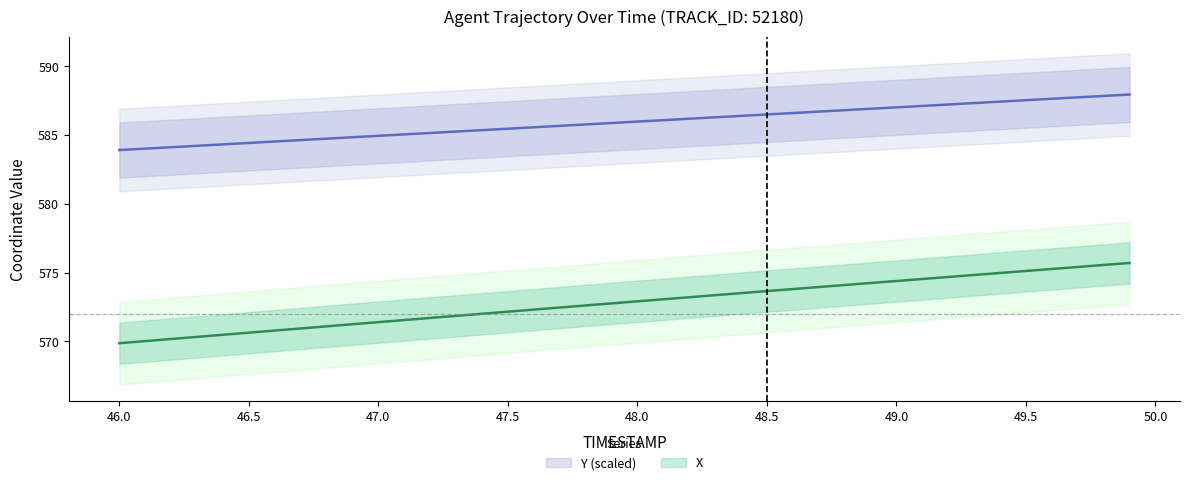

How many categories are shown in the chart?

40